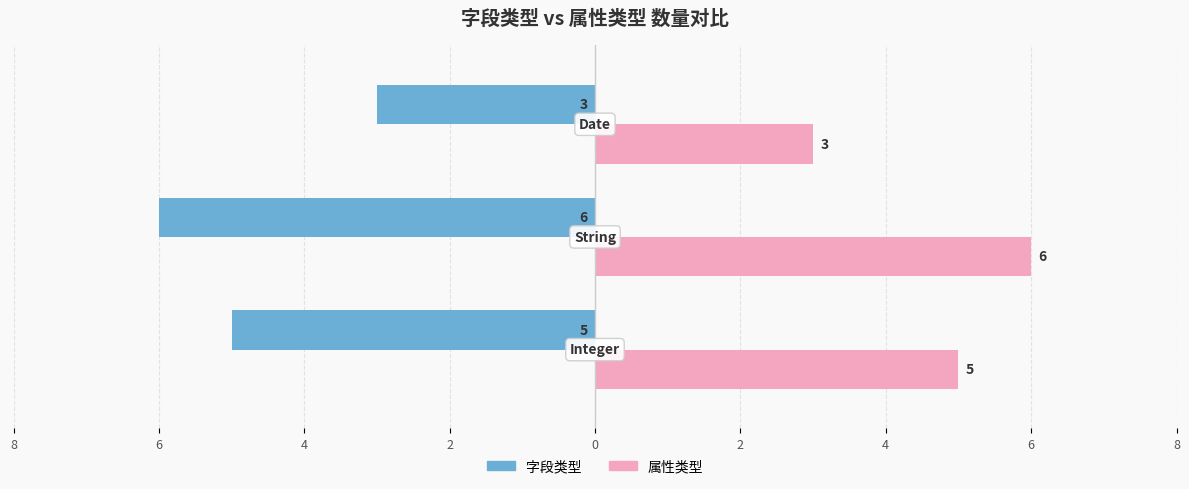

Rank the series by their average value, from lowest to highest.

字段类型, 属性类型